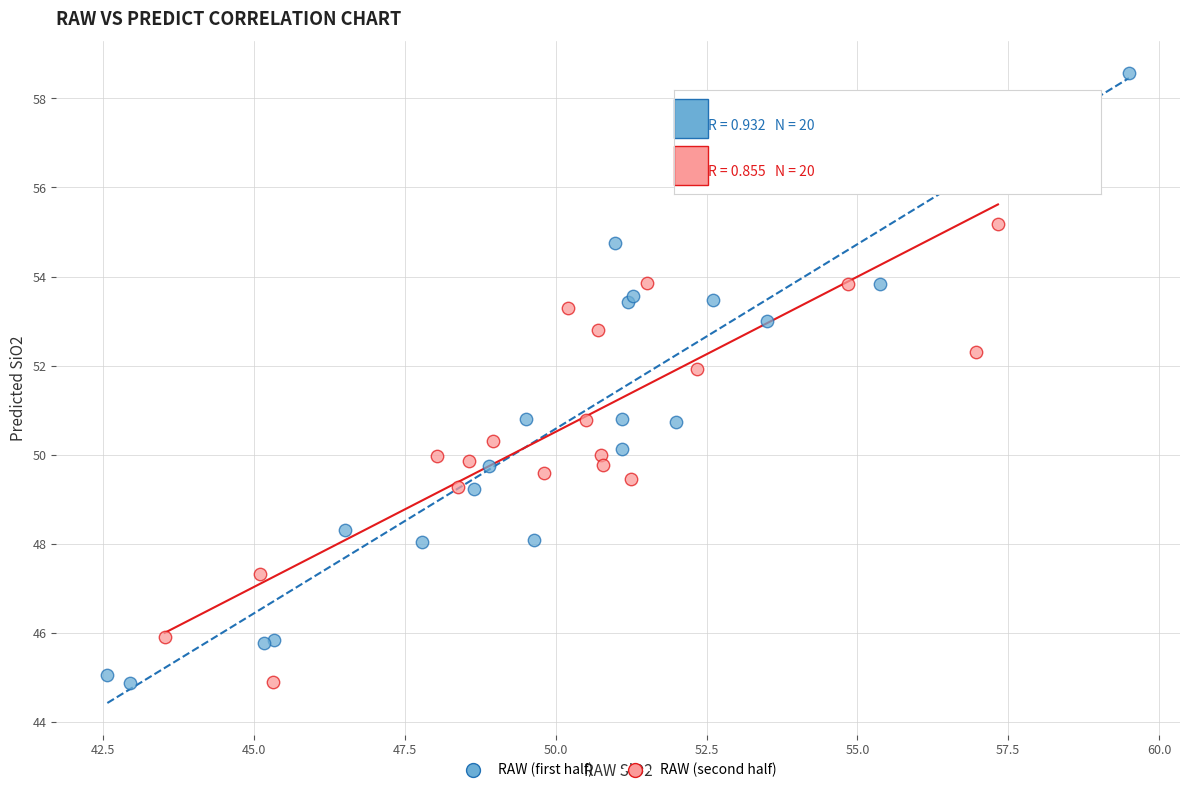

What are all the series names shown in the legend?

RAW (first half), RAW (second half)